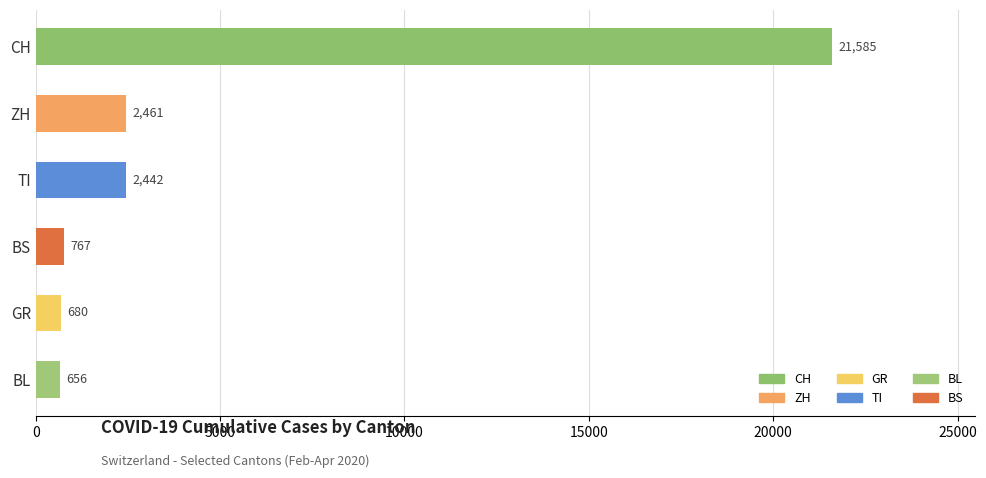

The value at GR is 680. True or false?

True